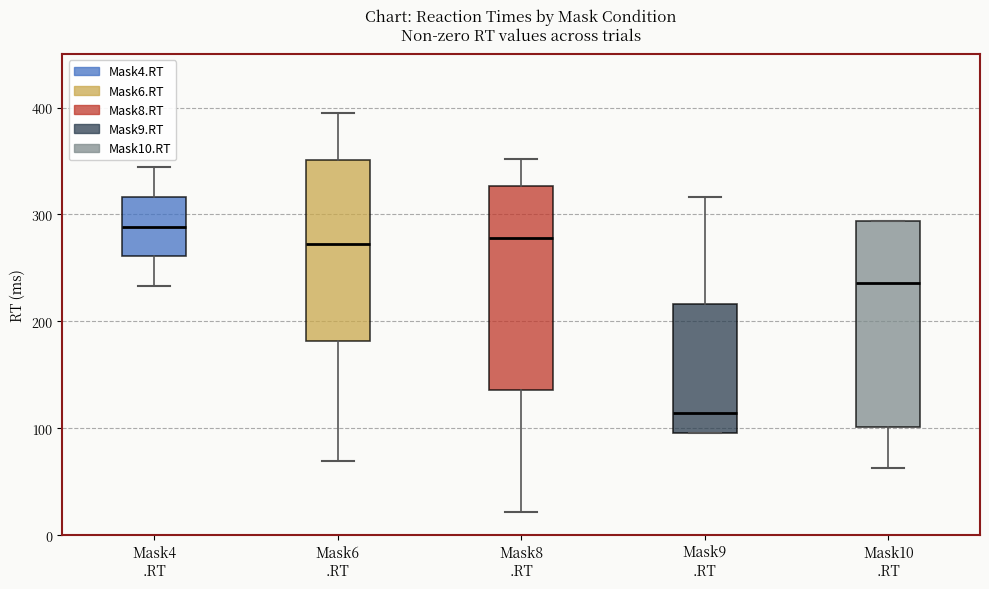

Reading left to right, transcribe this box plot: for each box, give where its median line is, the range the box spans, and where its two whiskers end, as read against the y-axis. The values are not printed on the chart, so give them approximately, as read against the axis.

Mask4 .RT: median 290, box 260 to 320, whiskers 230 to 340
Mask6 .RT: median 270, box 180 to 350, whiskers 70 to 400
Mask8 .RT: median 280, box 140 to 330, whiskers 20 to 350
Mask9 .RT: median 110, box 100 to 220, whiskers 100 to 320
Mask10 .RT: median 240, box 100 to 290, whiskers 60 to 290